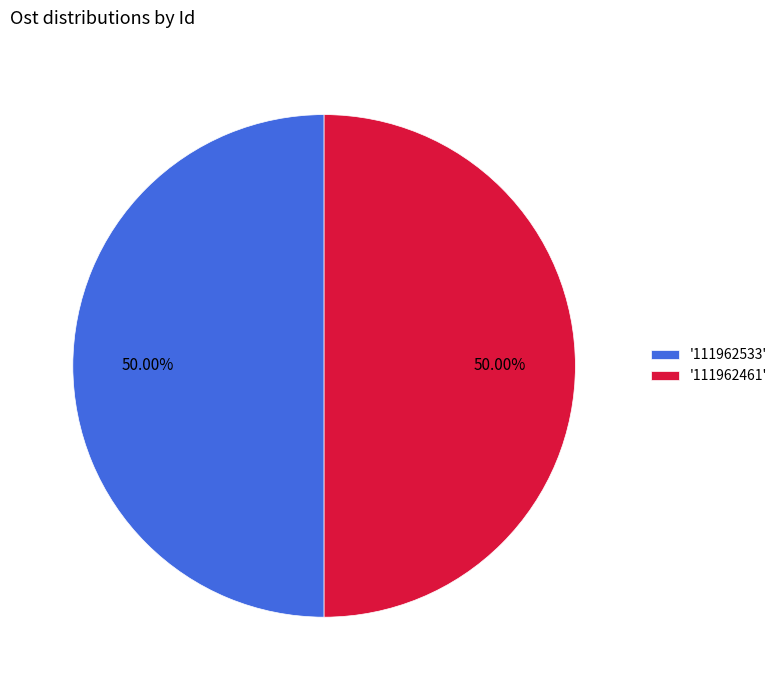

Approximately how many times larger is the value at '111962533' compared to '111962461'?

1.0